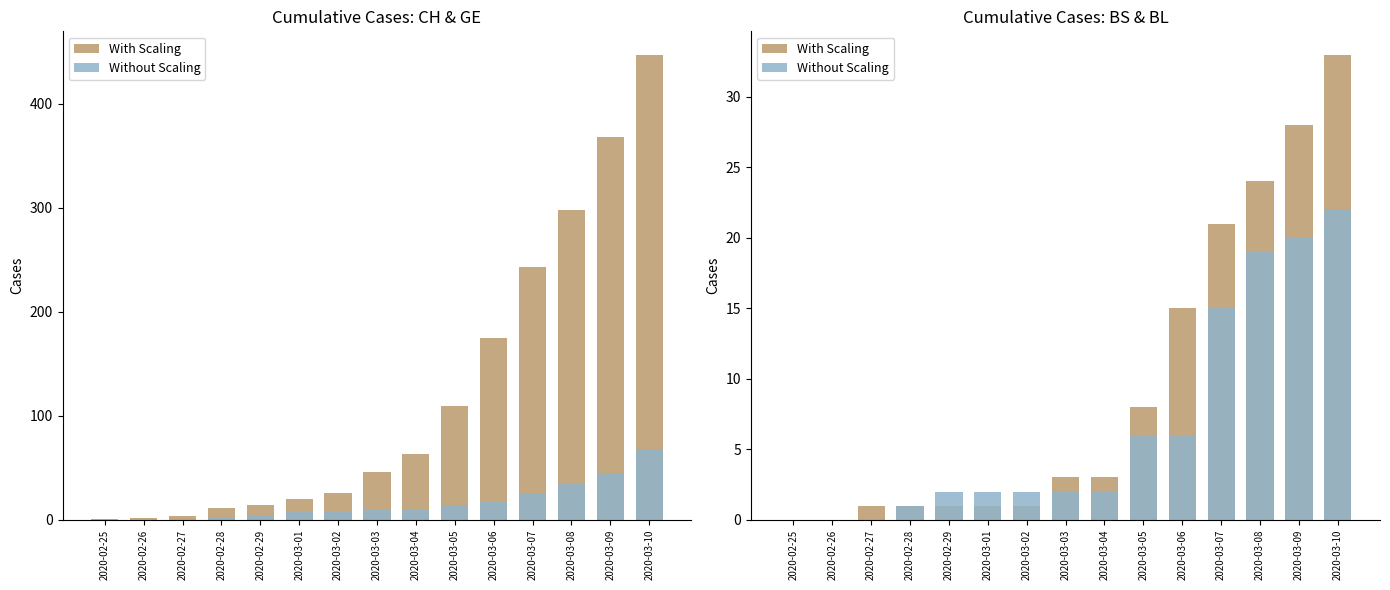

Count the number of data series in this chart.

2